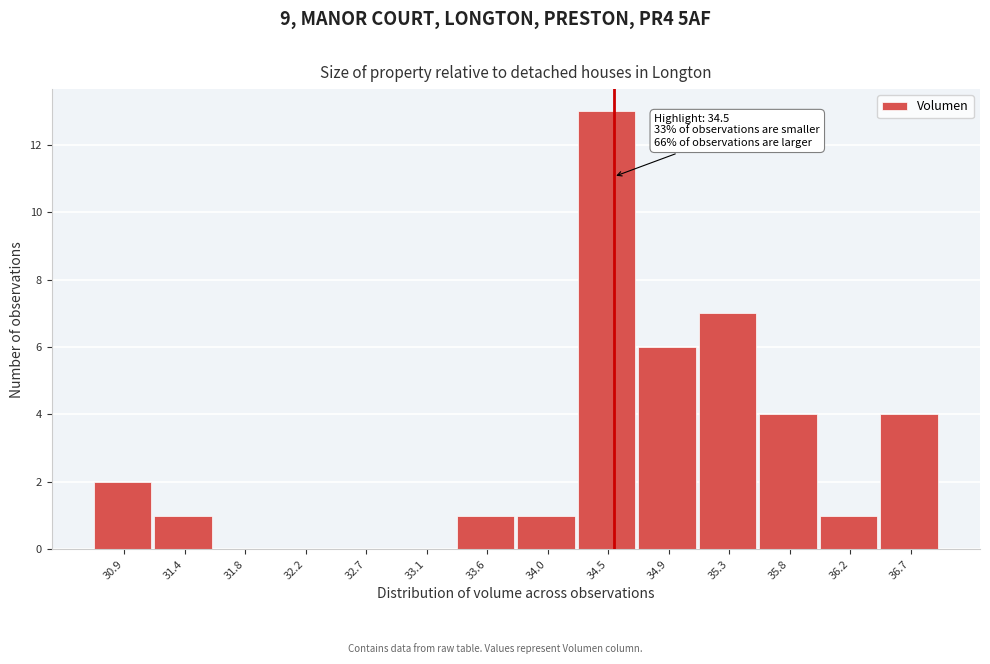

Over which range of the x-axis is the bar tallest?

34.25 to 34.70